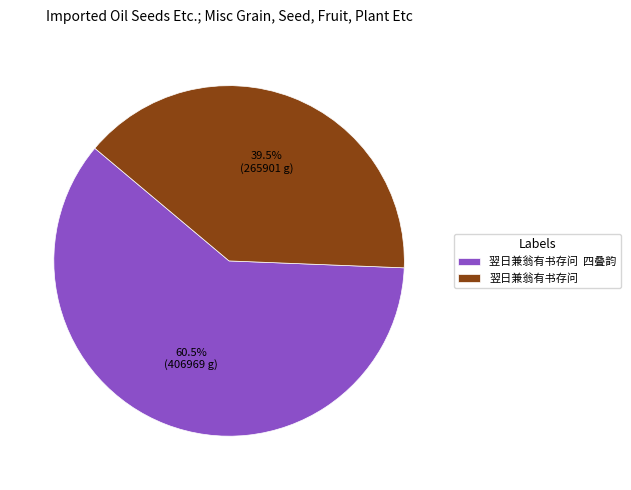

What is the total percentage of 翌日兼翁有书存问 四叠韵 and 翌日兼翁有书存问?

100.0%